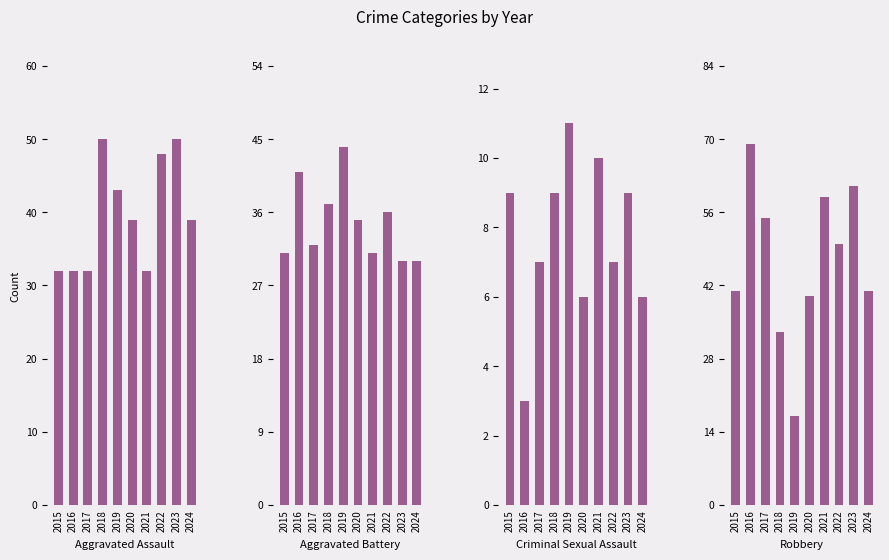

Where does the Aggravated Assault series first go above 39?

2018